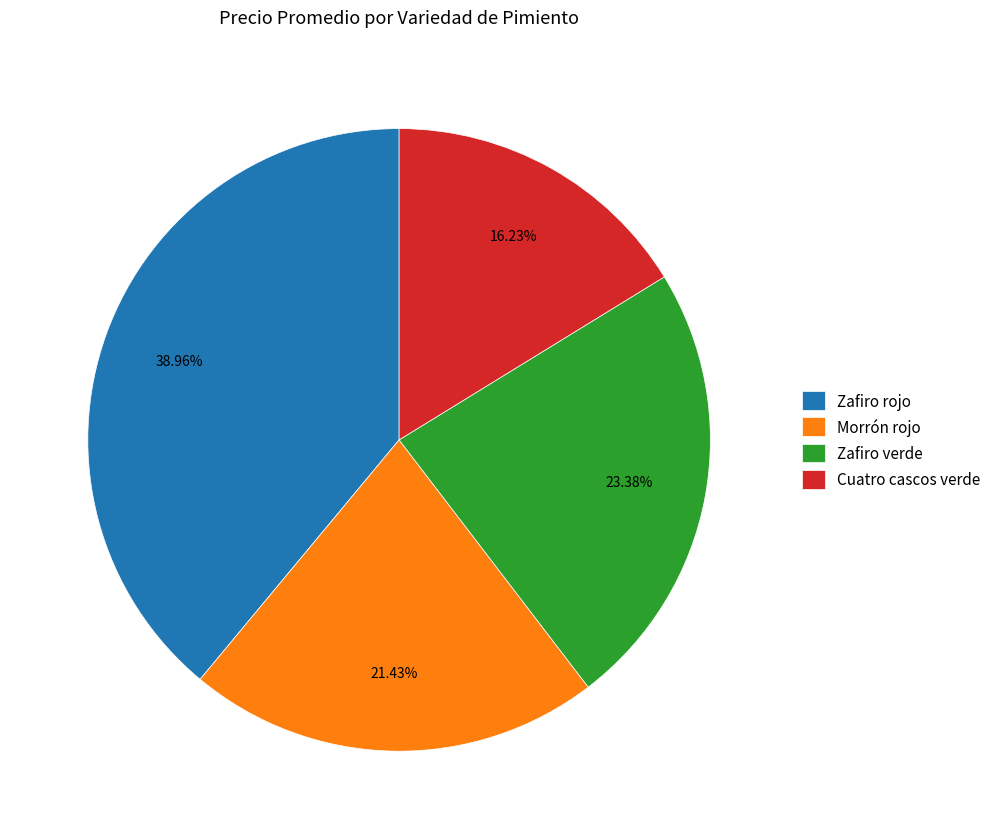

Which has a higher value, Morrón rojo or Cuatro cascos verde?

Morrón rojo